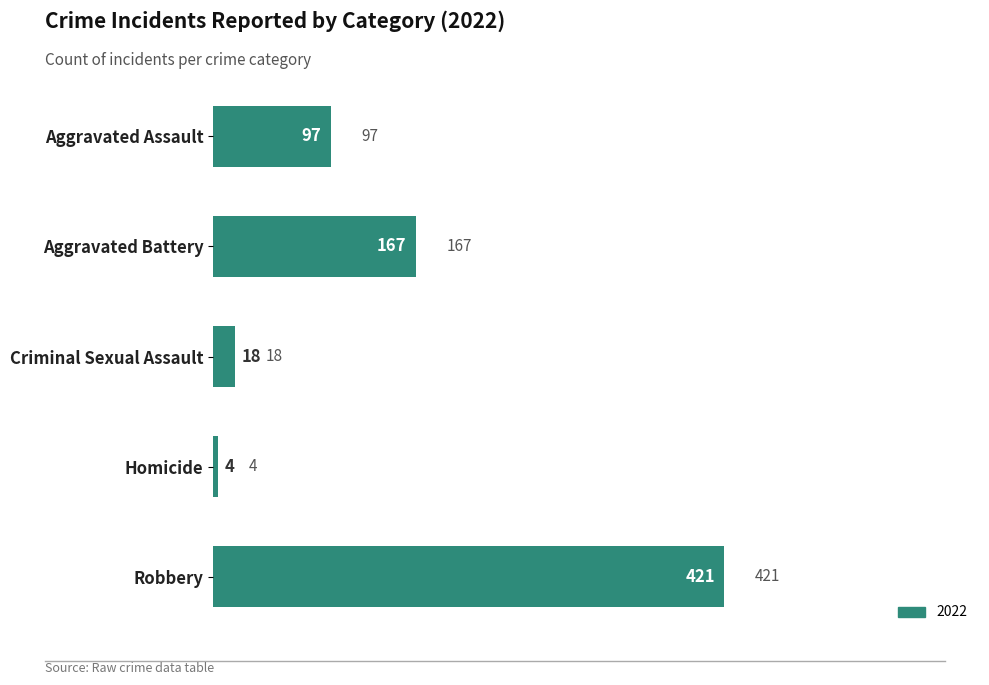

Are the bars grouped side by side (vs. stacked)?

No